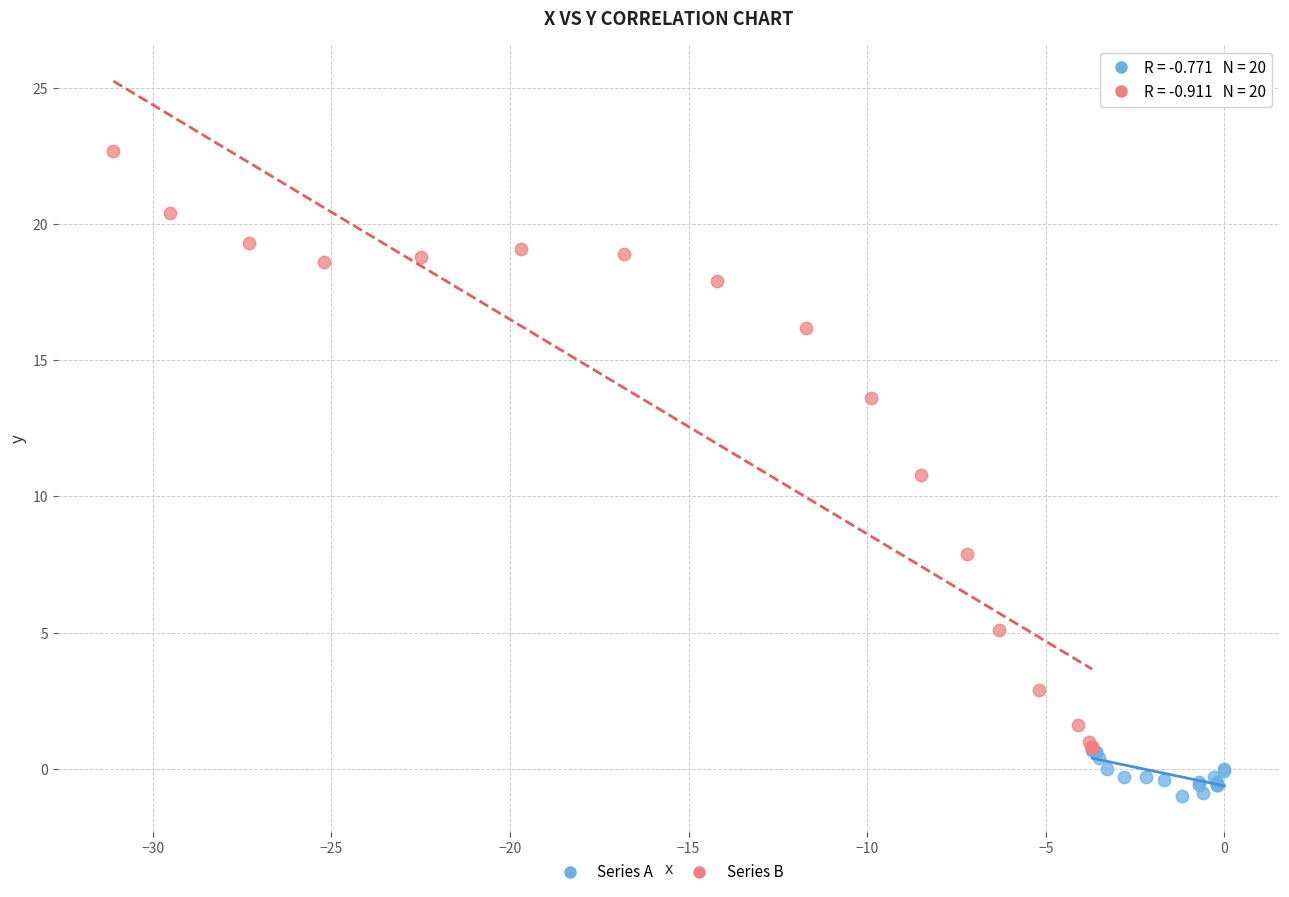

Which series contains the lowest Y value?

Series A